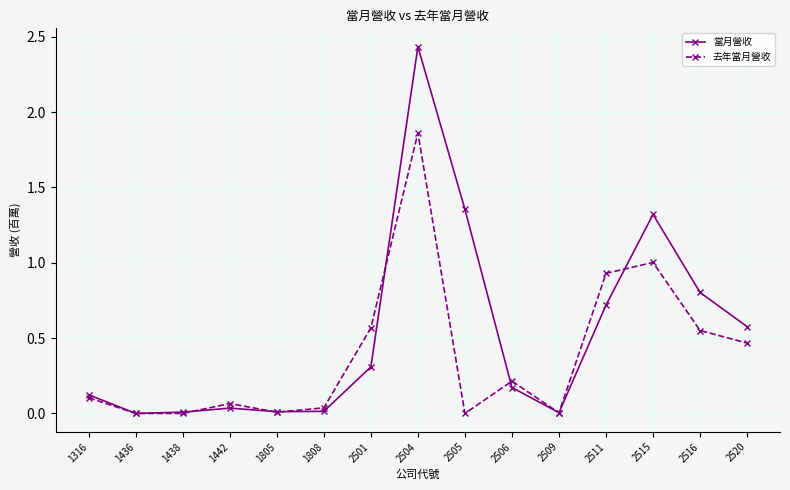

True or false: 當月營收 has more than 2 points higher than both neighbors.

True